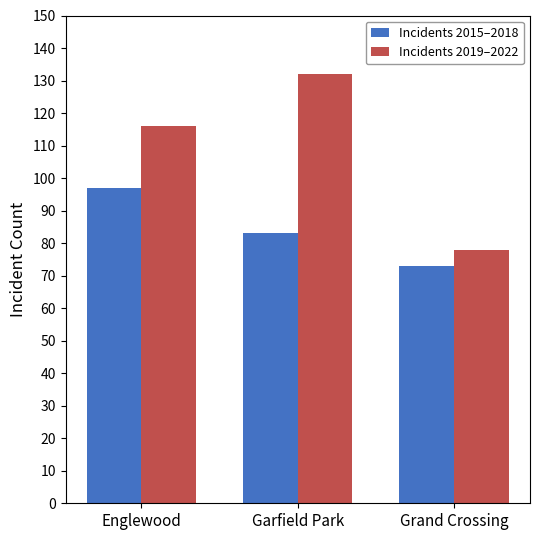

What is the difference between the second highest and minimum values in the Incidents 2019–2022 series?

38